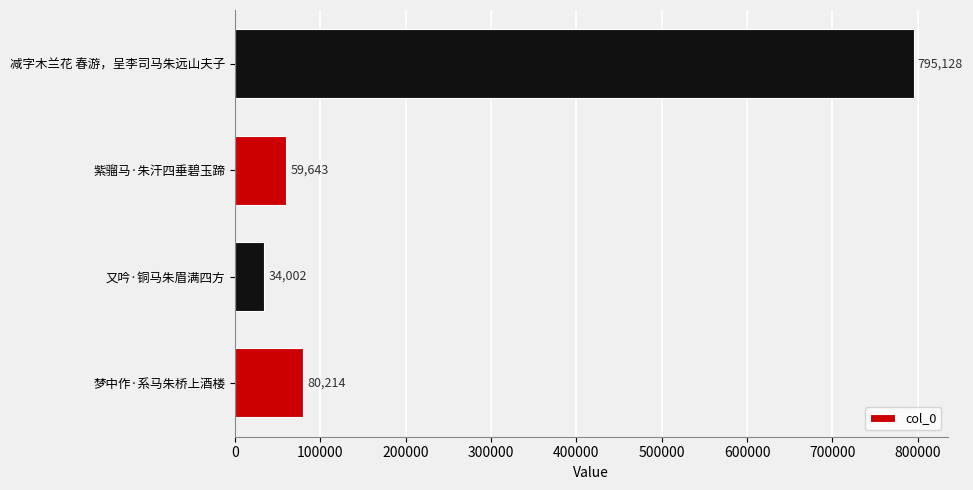

Are the bars horizontal?

Yes